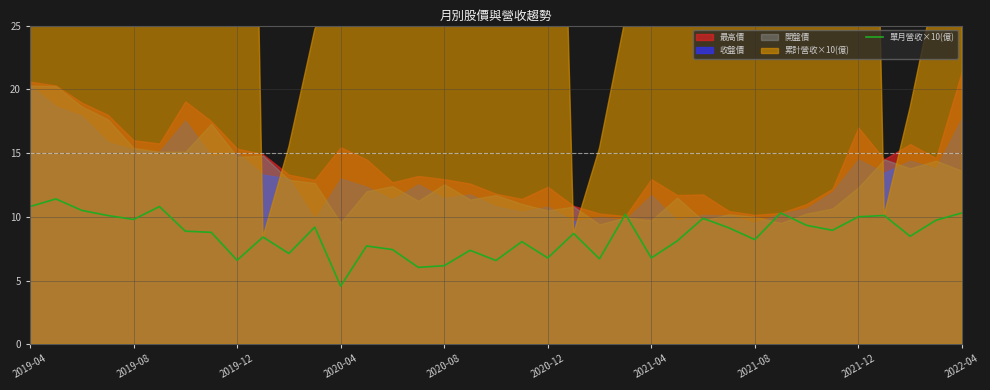

How many points are lower than both their immediate neighbors (excluding endpoints)?

12